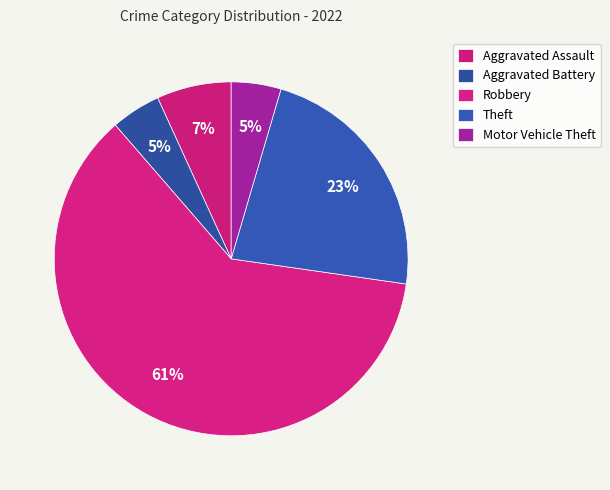

How many segments does this pie chart have?

5